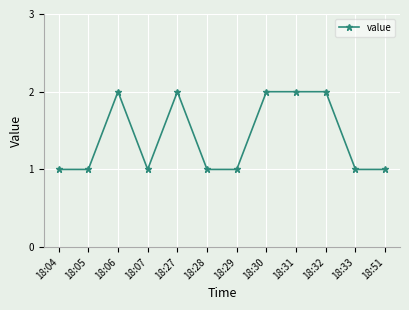

What is the change in value from 18:29 to 18:31?

+1